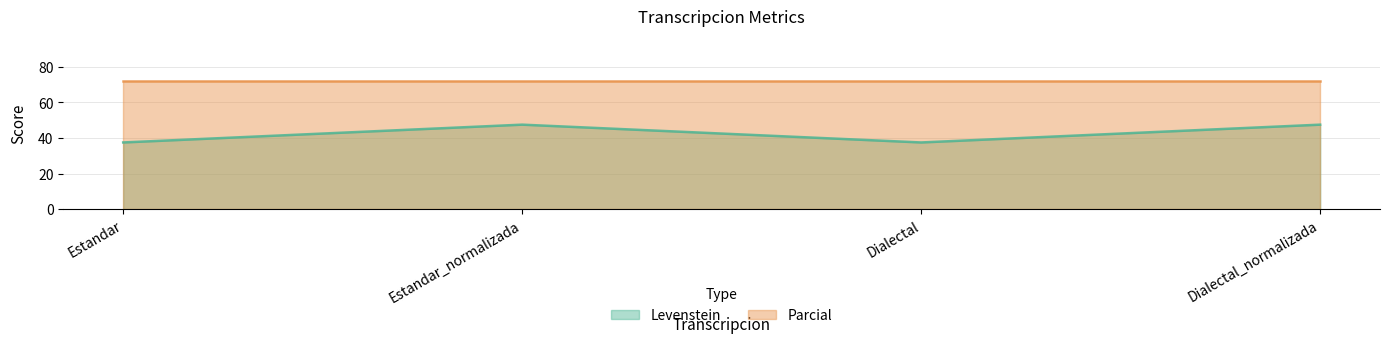

Which category has the lowest value across all series?

Estandar